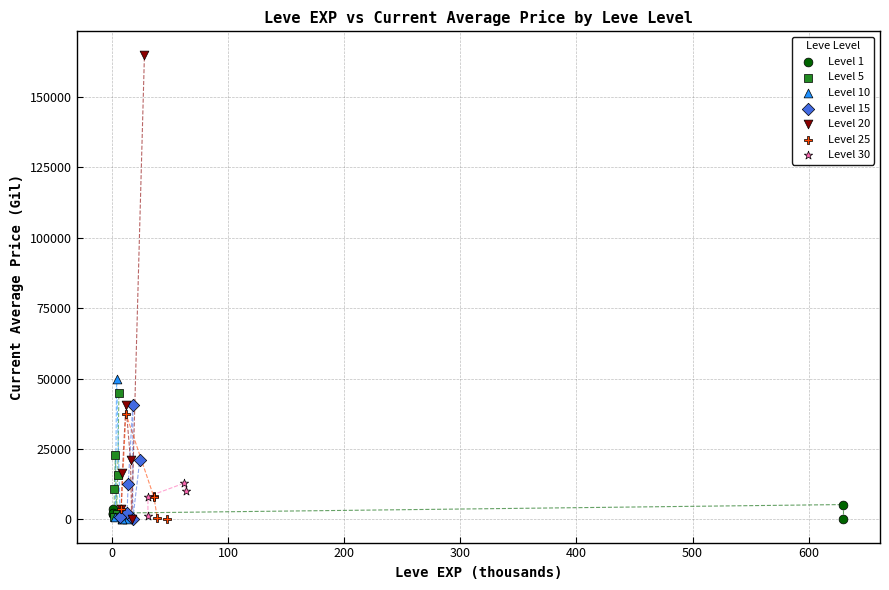

Which series contains the highest Y value?

Level 20